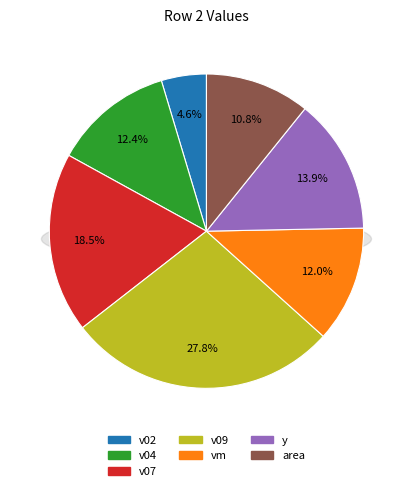

To the nearest percent, what is the combined percentage of v09 and vm?

40%